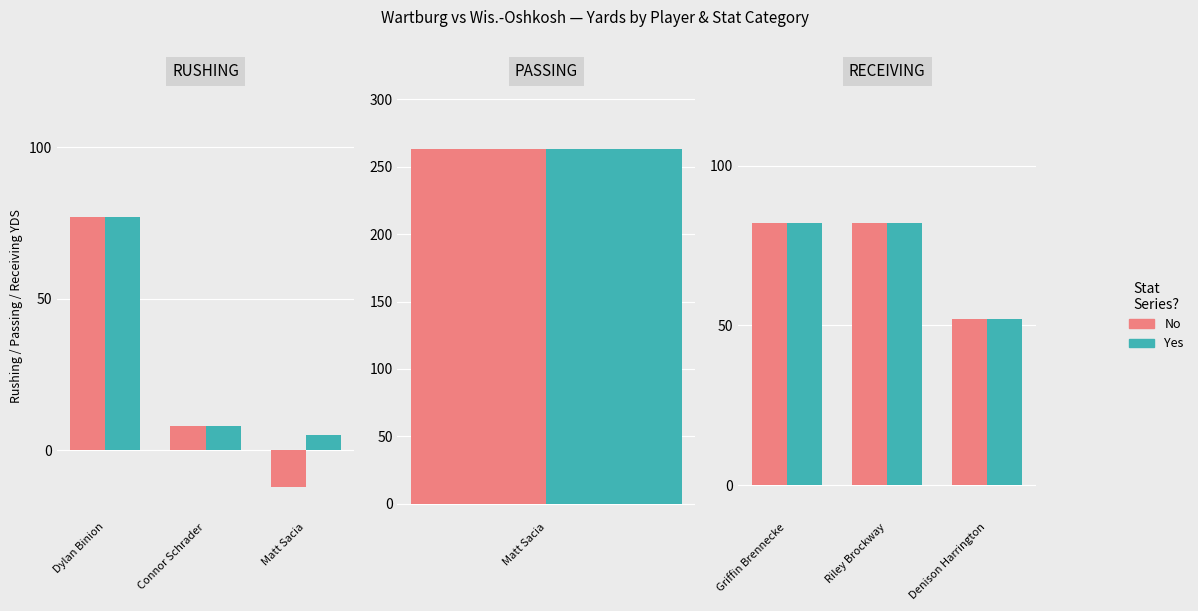

Which series changed the most between Griffin Brennecke and Riley Brockway?

No